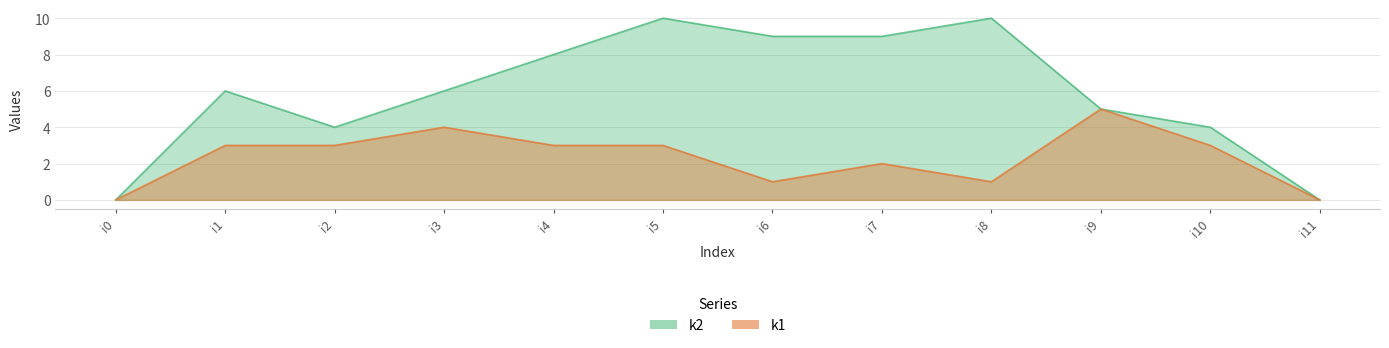

Rank the series by their maximum value, from highest to lowest.

k2, k1